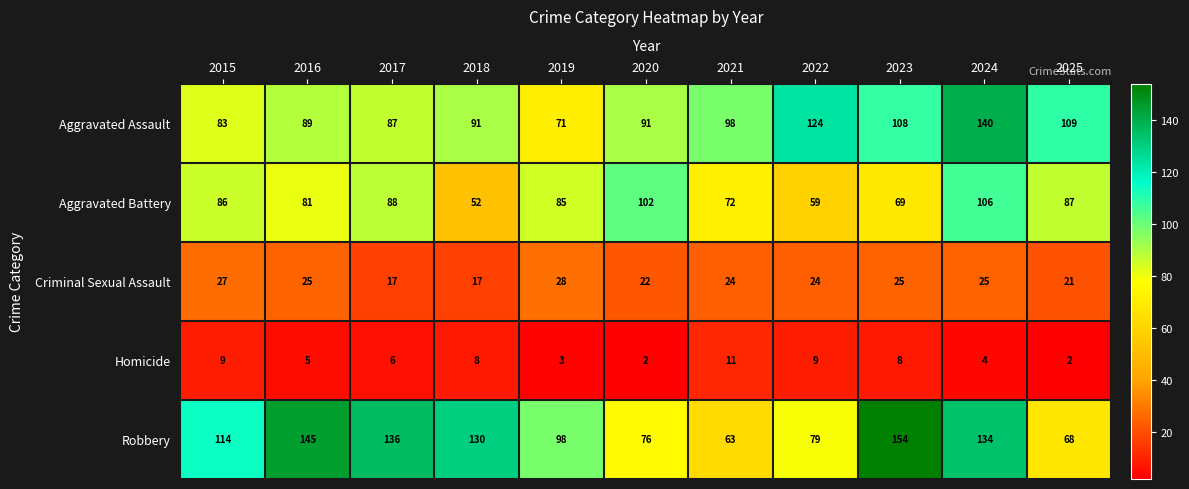

Where does the Homicide series first go above 6?

2015